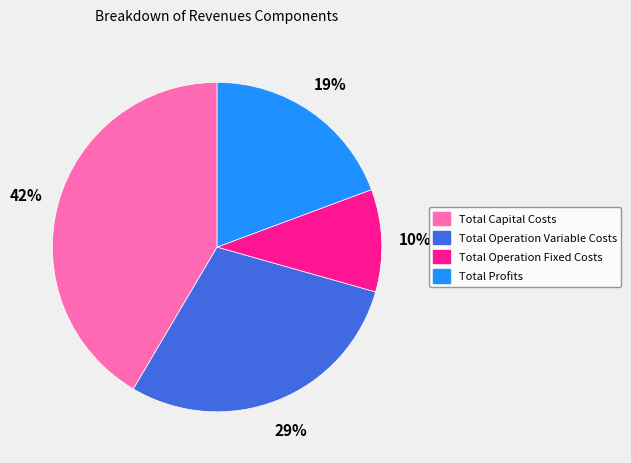

Rank the categories by value from highest to lowest.

Total Capital Costs, Total Operation Variable Costs, Total Profits, Total Operation Fixed Costs